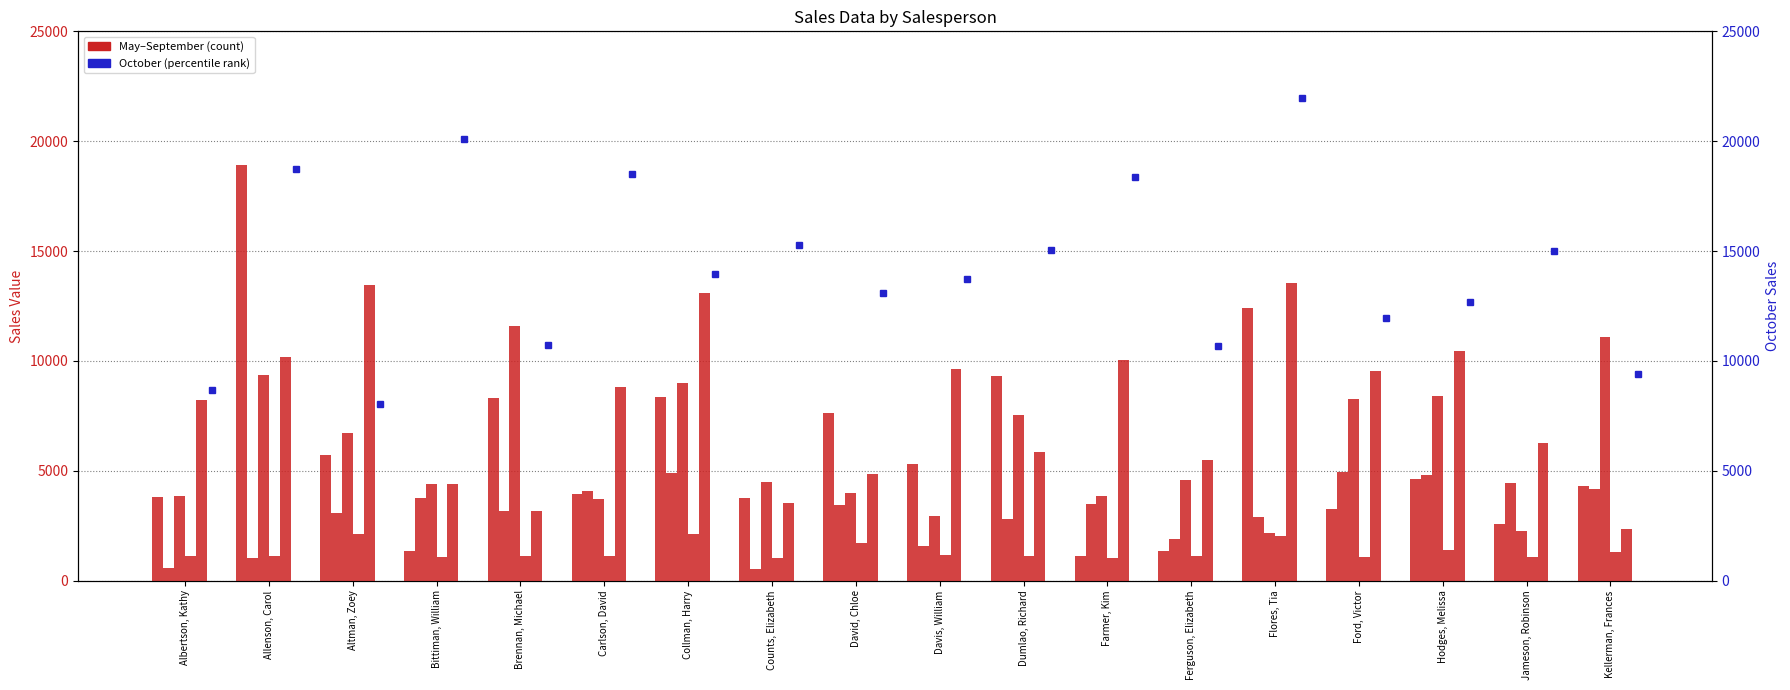

How many values in the May series exceed 4624?

8